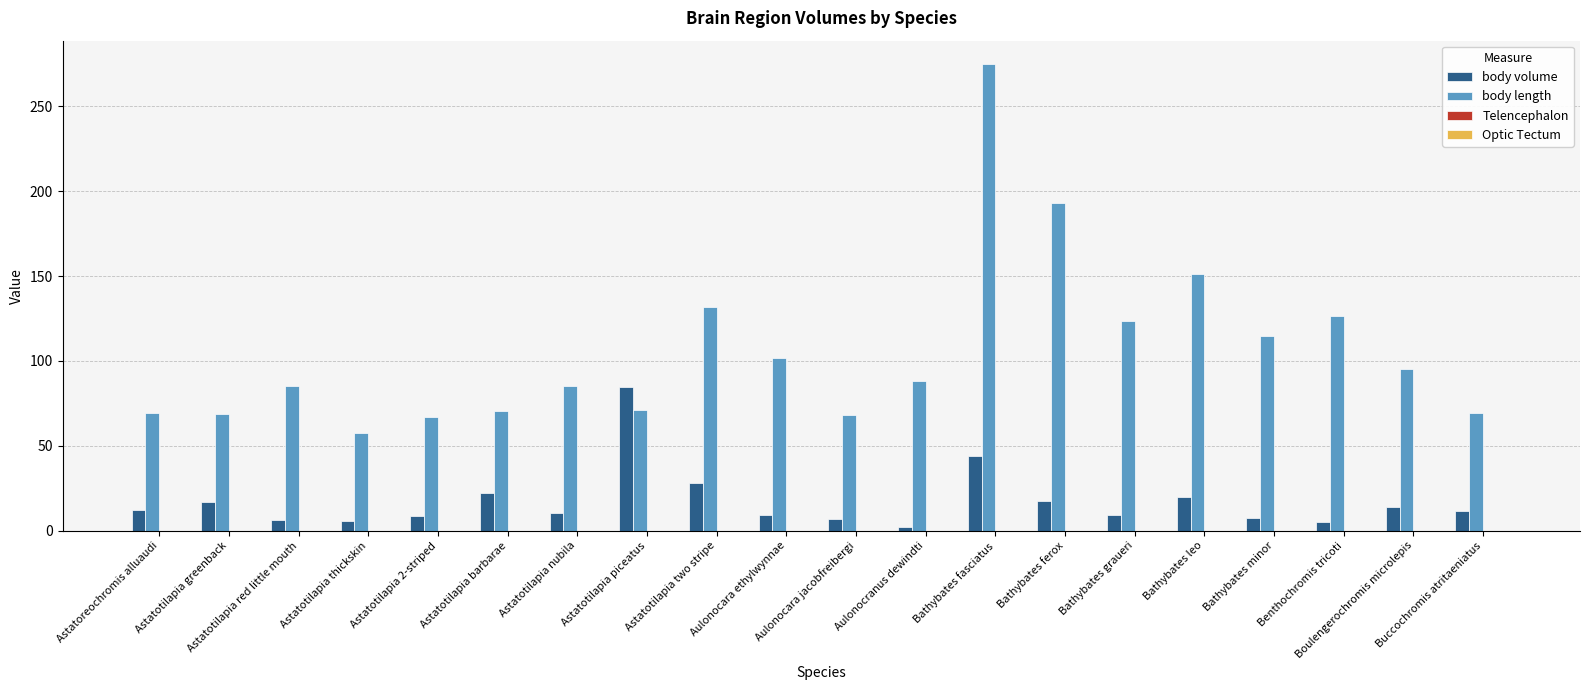

How many groups of bars are there?

20